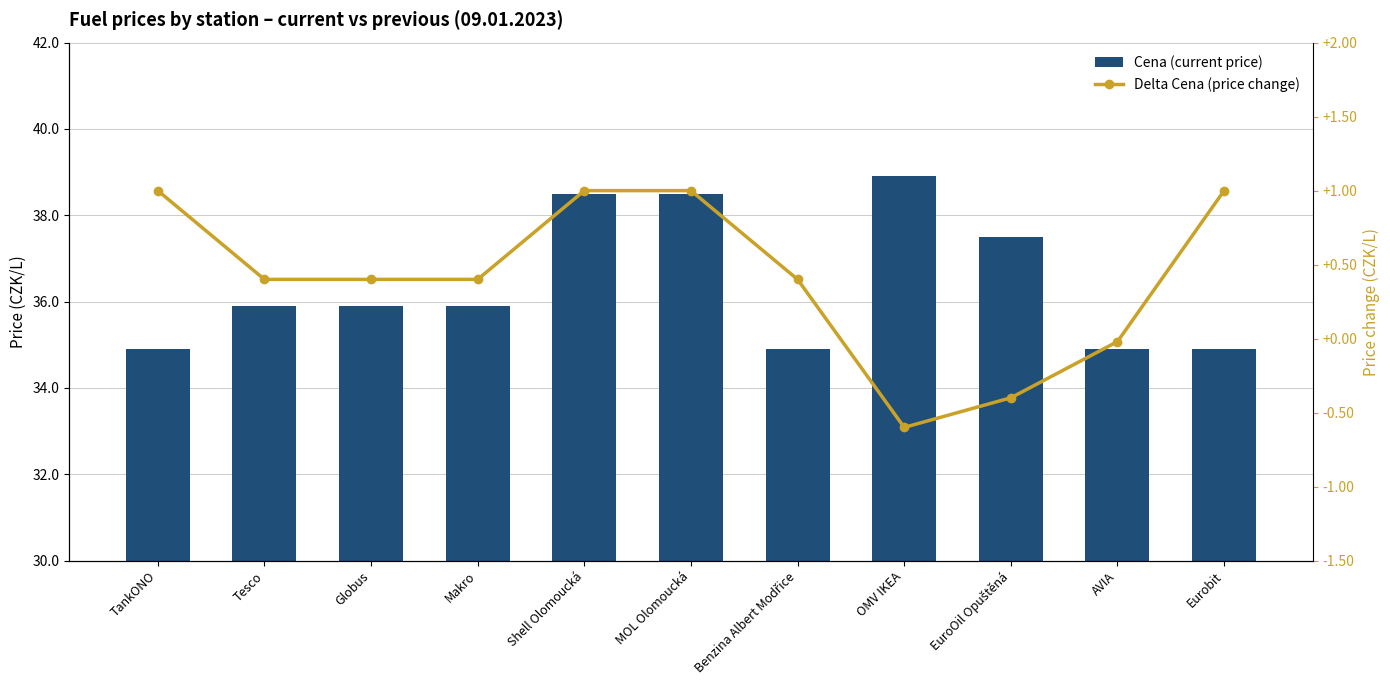

Read the Cena (current price) value at Shell Olomoucká.

38.5